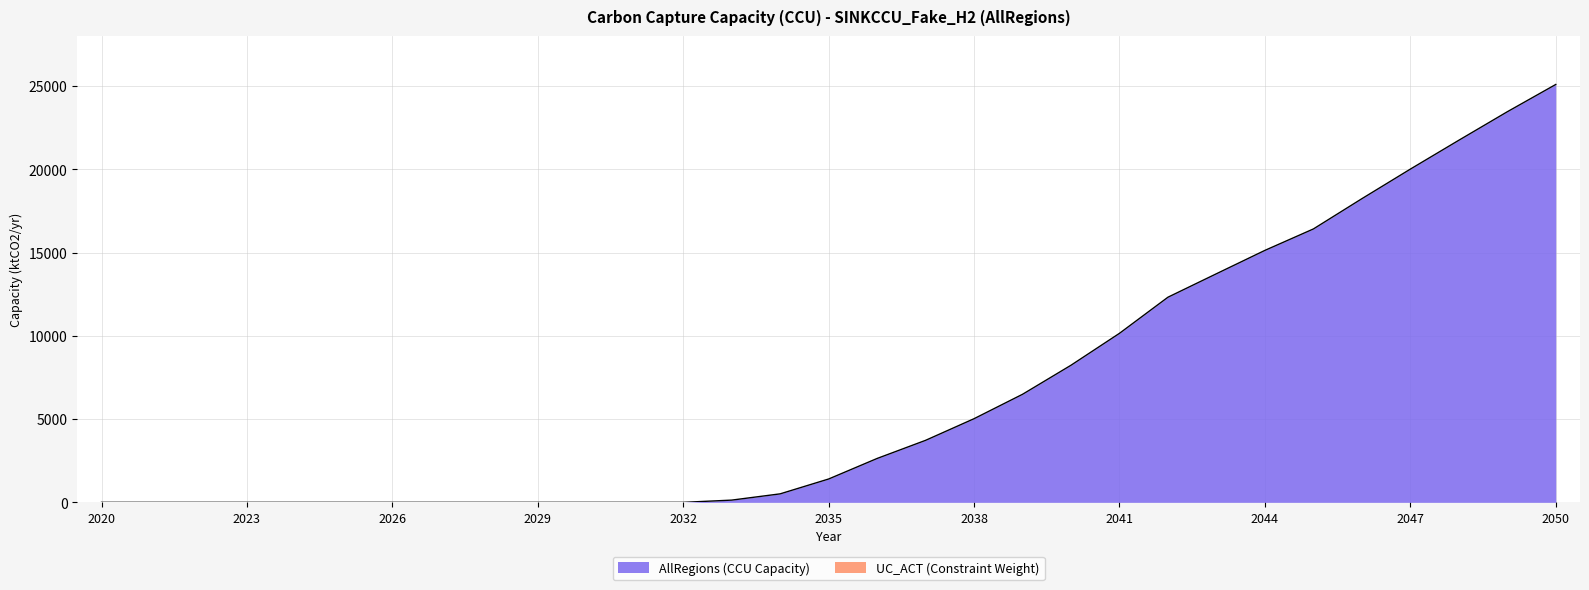

Is it true that the value at 2041 is 13535.9?

False